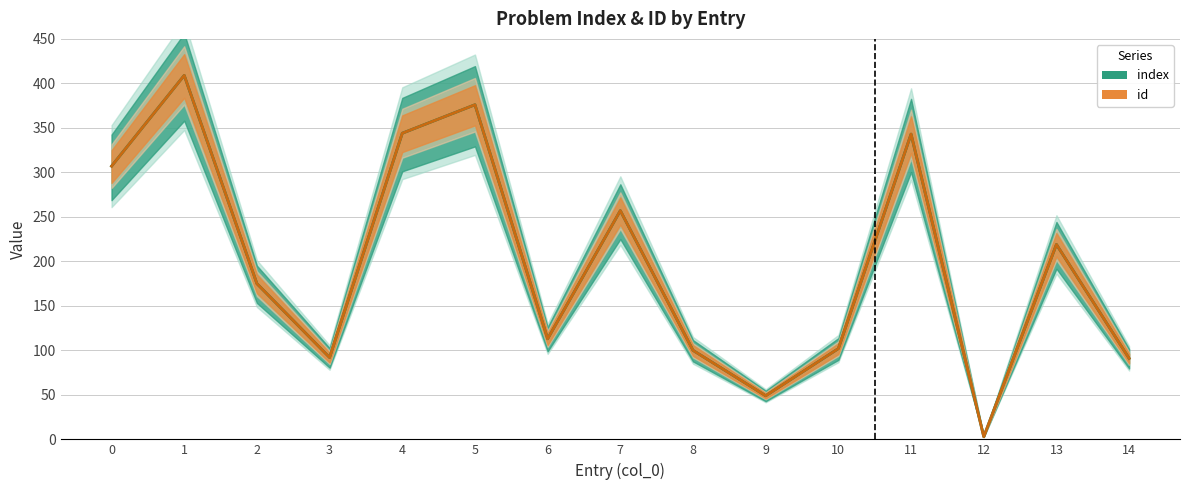

What is the average value of the index series?

199